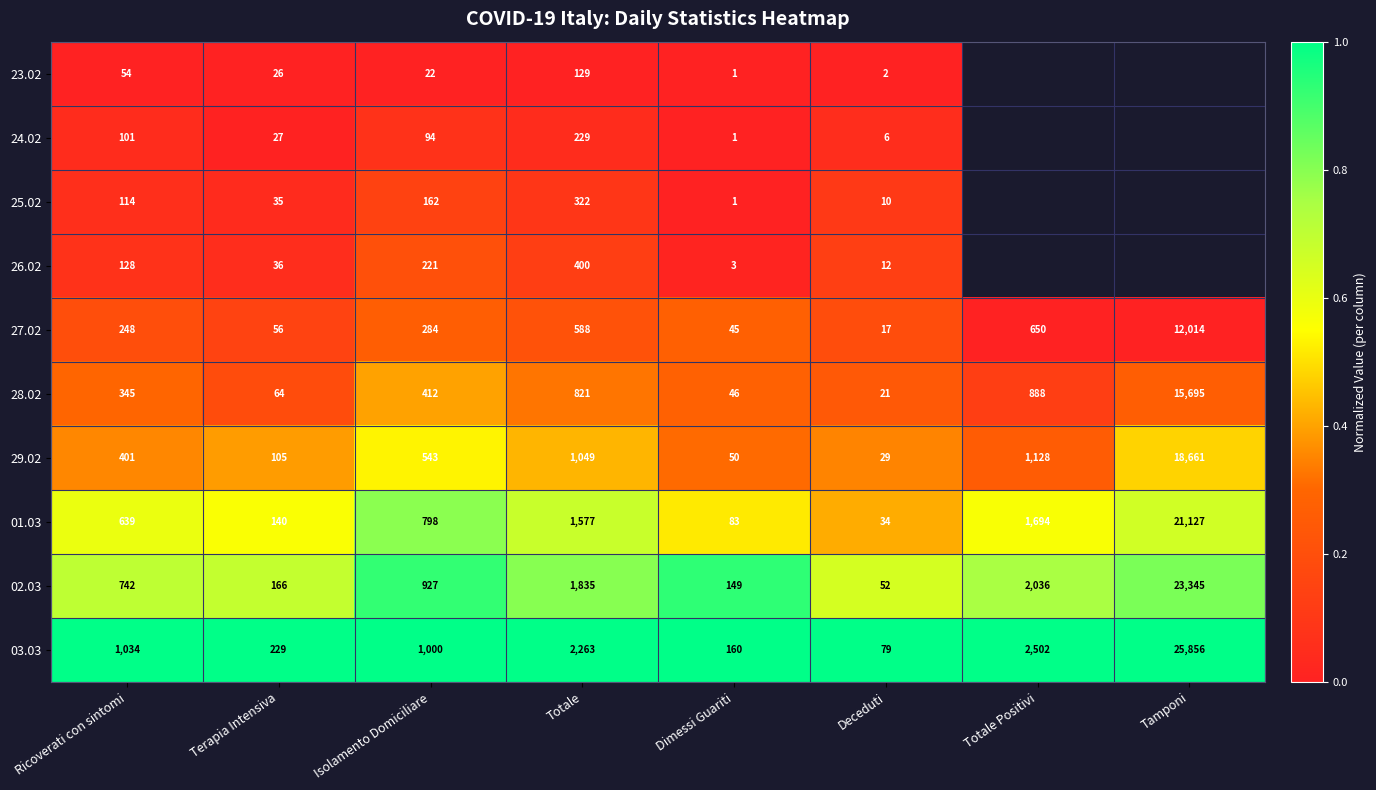

What is the difference between the 01.03 values at Dimessi Guariti and Tamponi?

21044